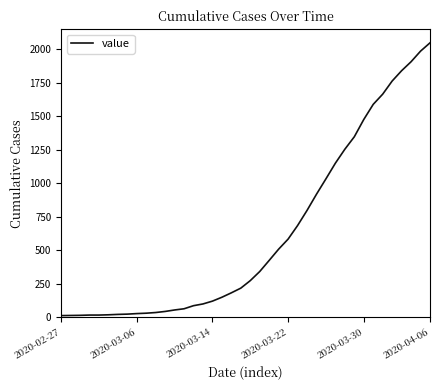

What is the maximum value shown in the chart?

2049